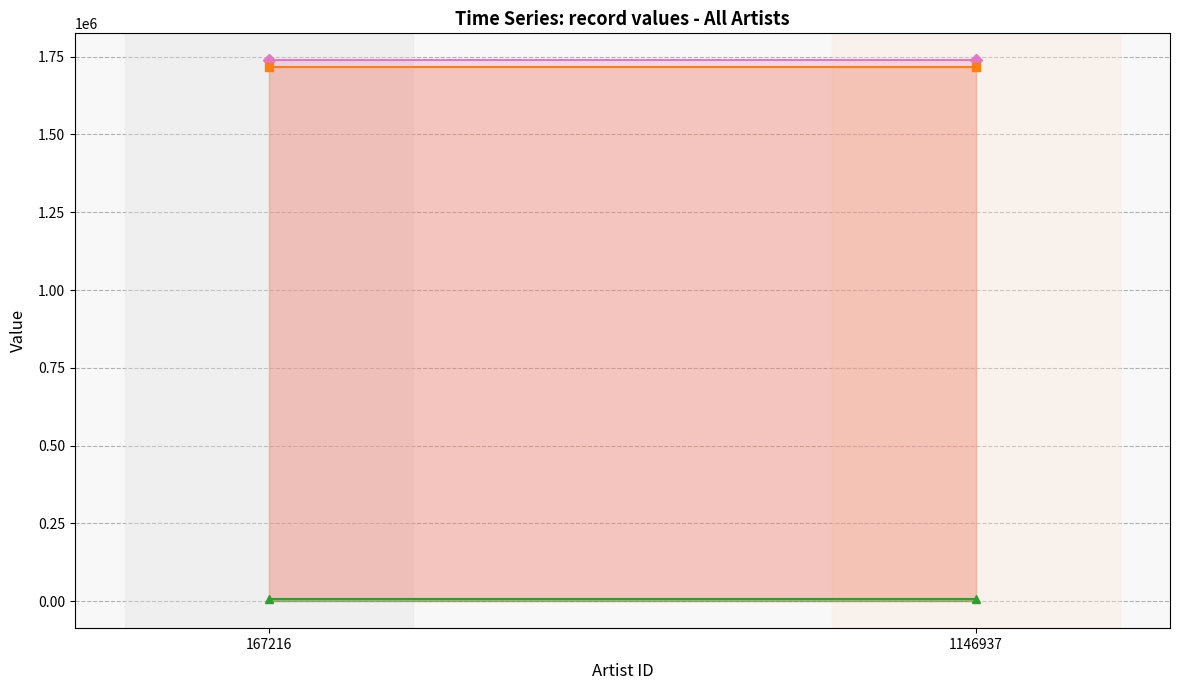

Rank the series by their maximum value, from highest to lowest.

credit, songid, labelid